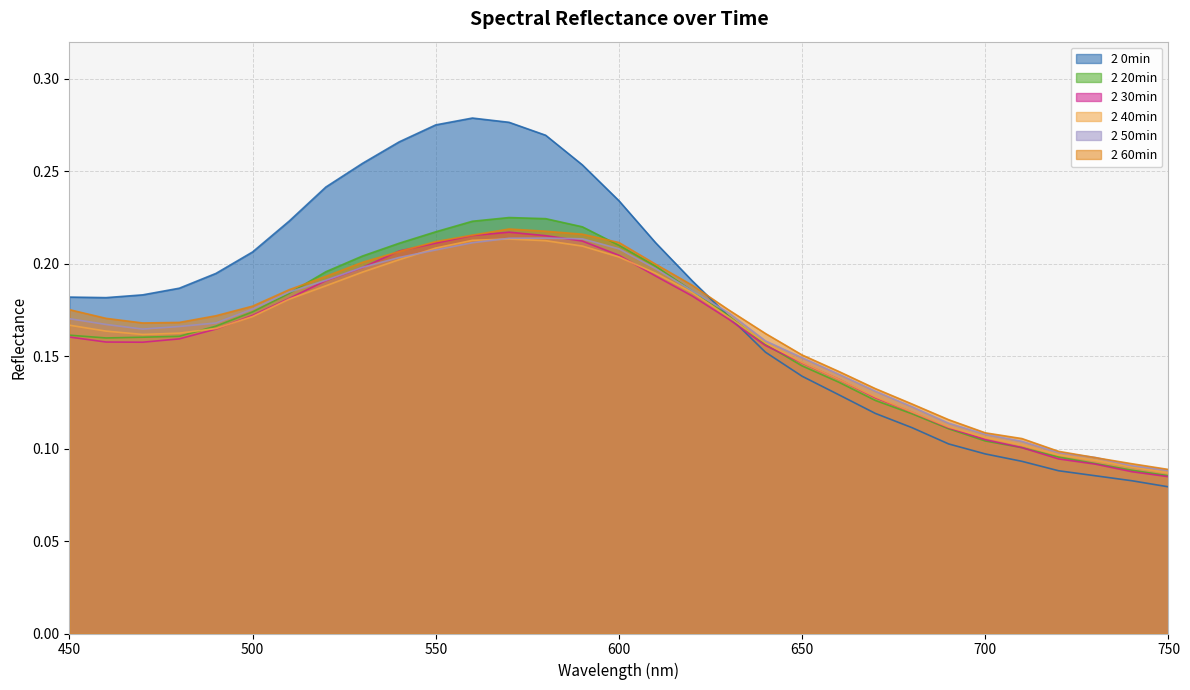

What is the sum of the 2 60min values at 730 and 520?

0.3